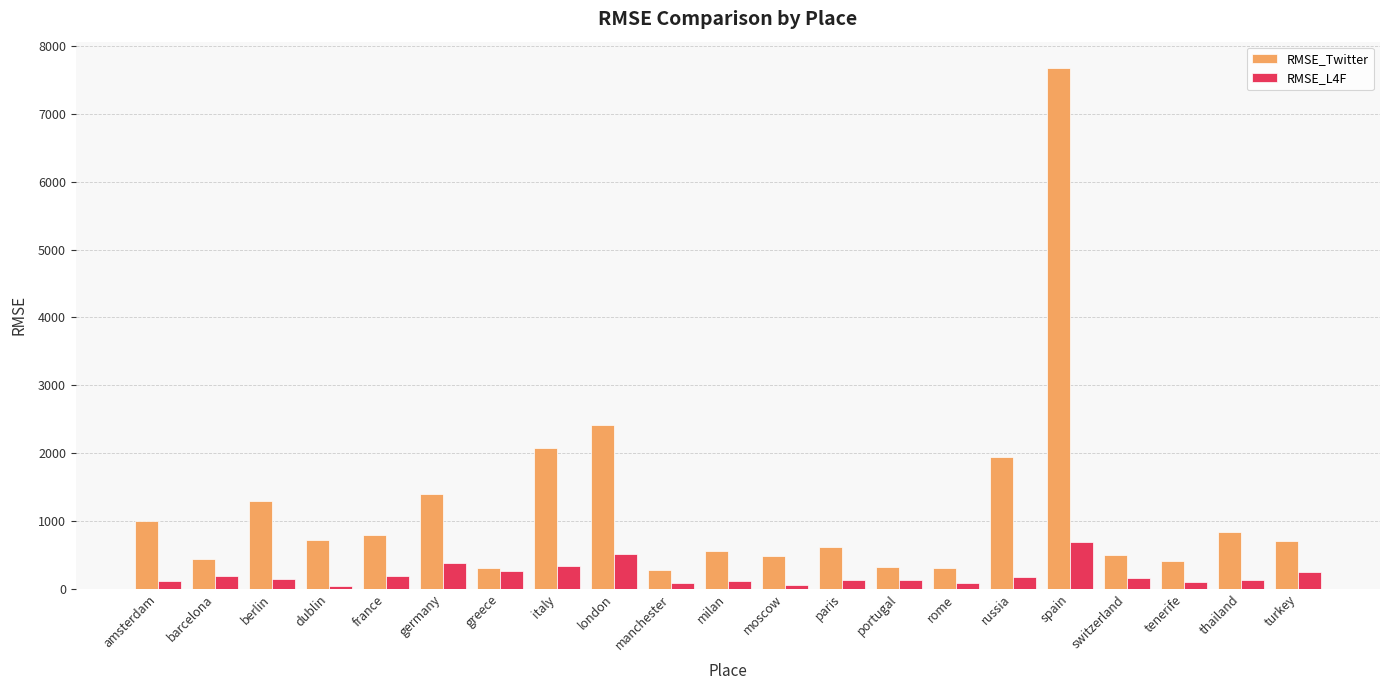

Which series has the widest spread of values?

RMSE_Twitter